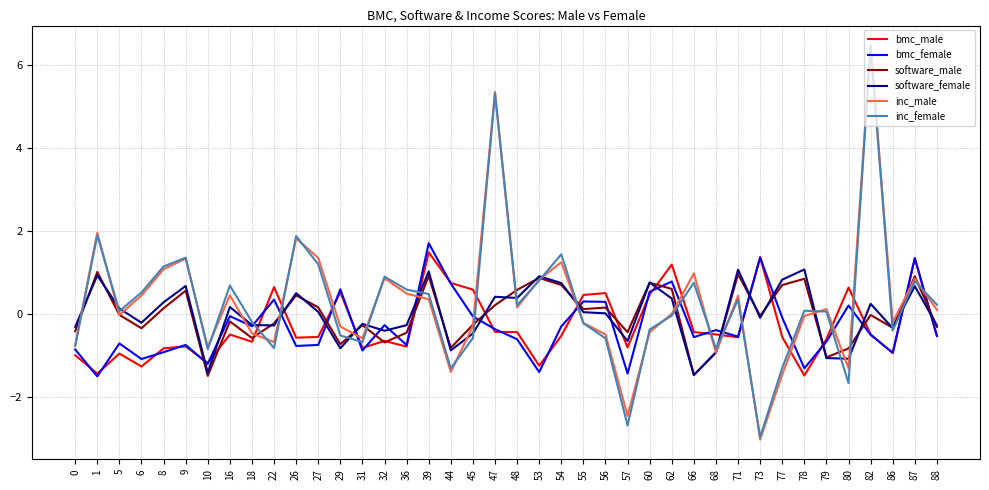

True or false: software_male and bmc_female cross at least once.

True